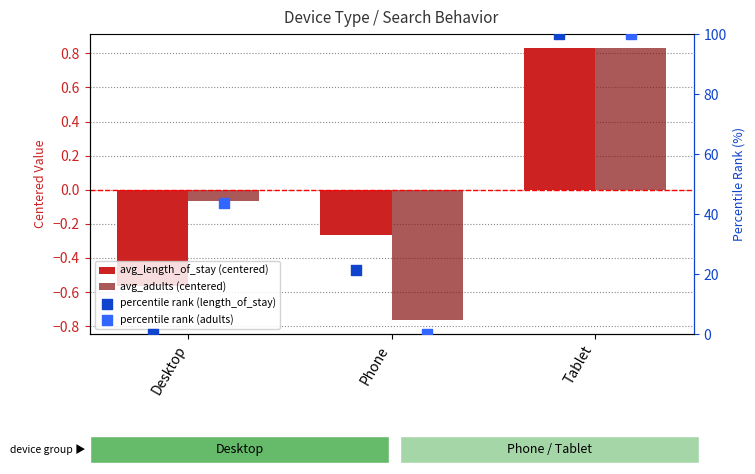

What are all the series names shown in the legend?

avg_length_of_stay (centered), avg_adults (centered), percentile rank (length_of_stay), percentile rank (adults)